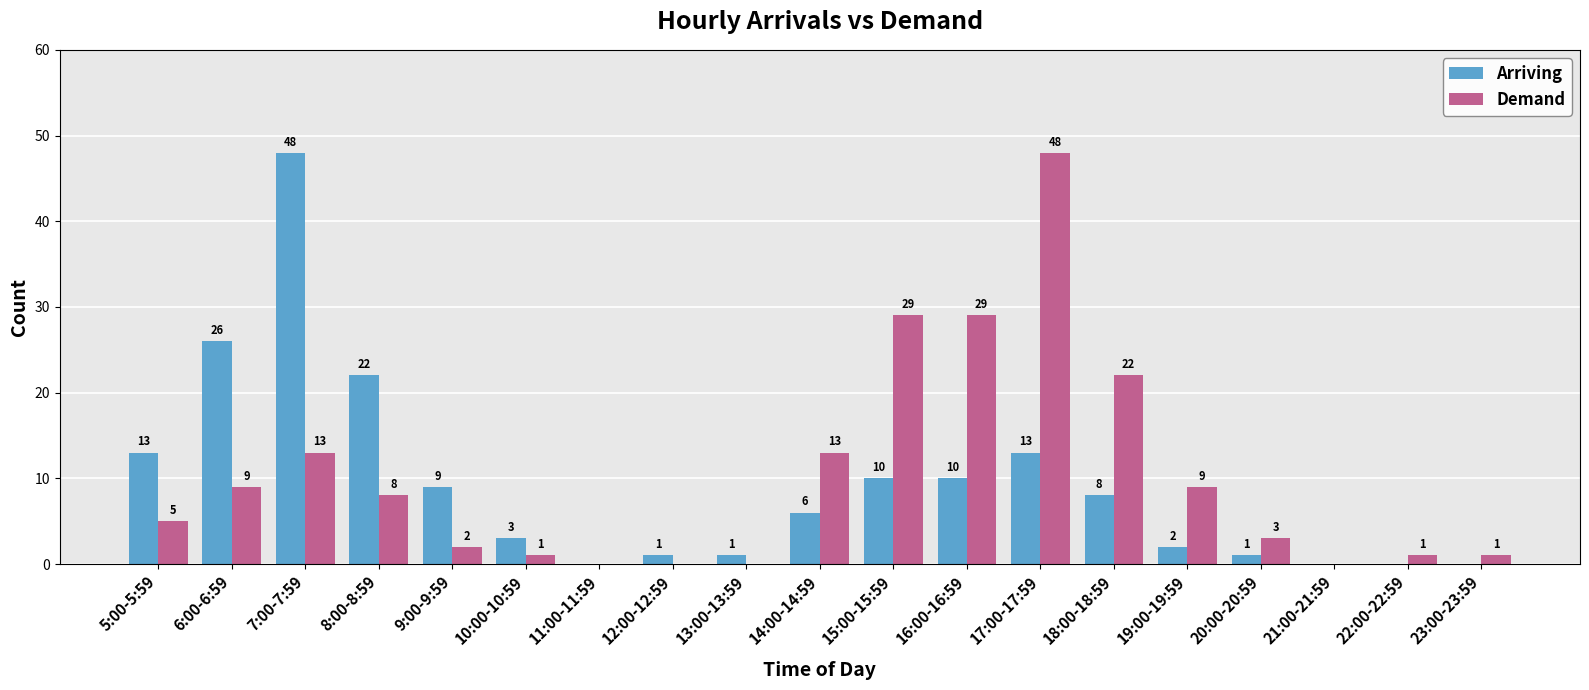

What is the sum of all Demand values?

193